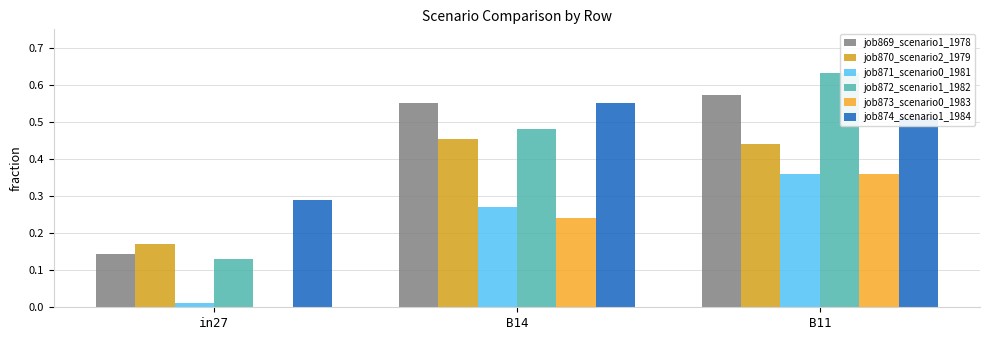

What is the total value across all series at in27?

0.7